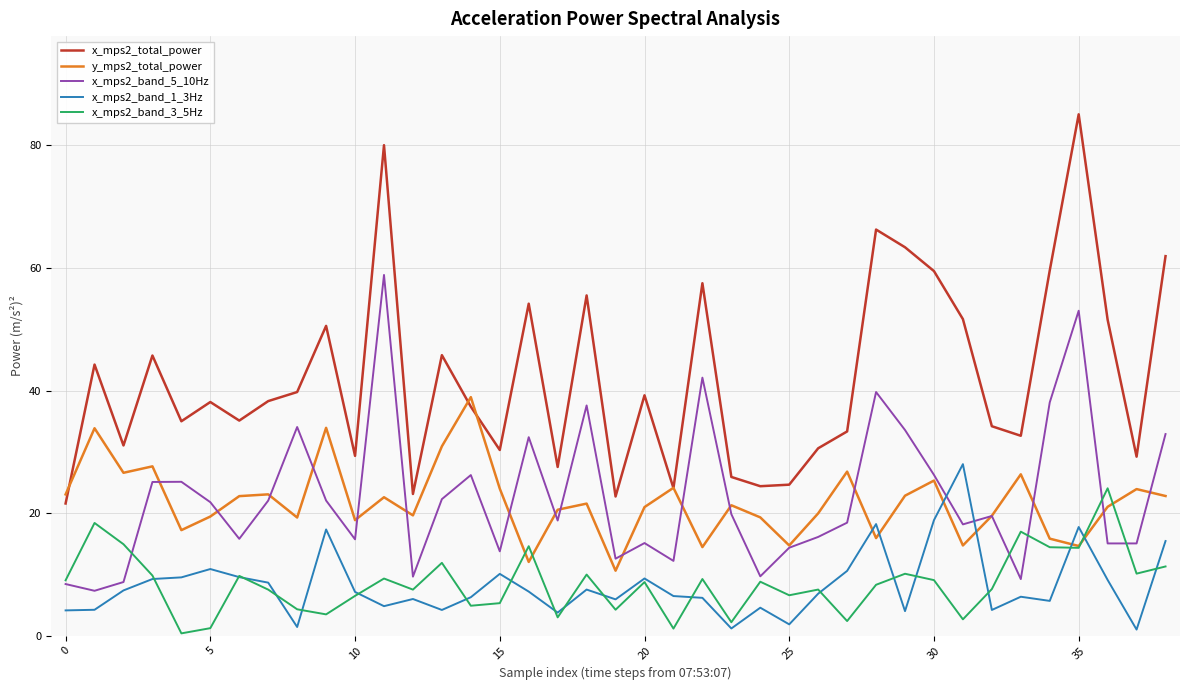

What is the average value of the x_mps2_band_3_5Hz series?

8.5